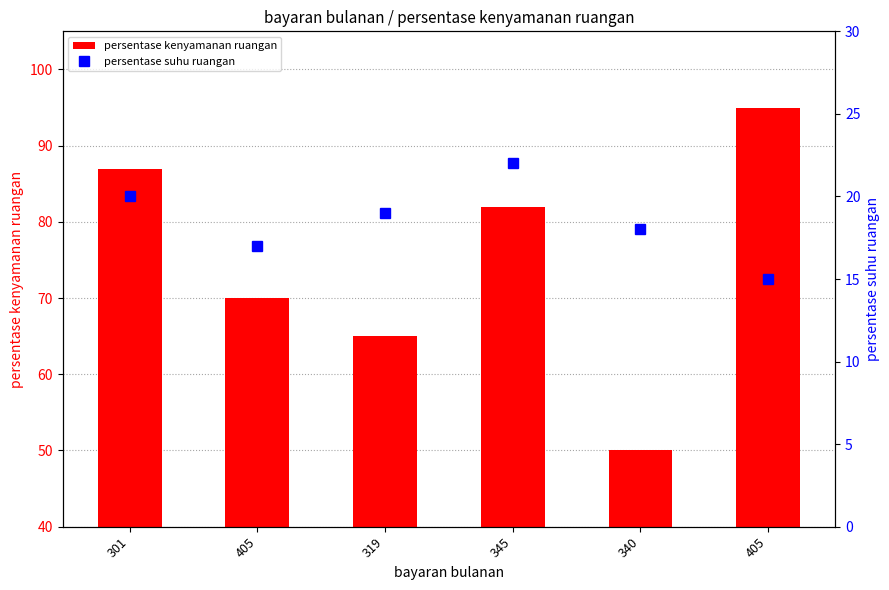

Reading left to right, transcribe all the data shown in this chart.

persentase kenyamanan ruangan: 87	70	65	82	50	95
persentase suhu ruangan: 20	17	19	22	18	15